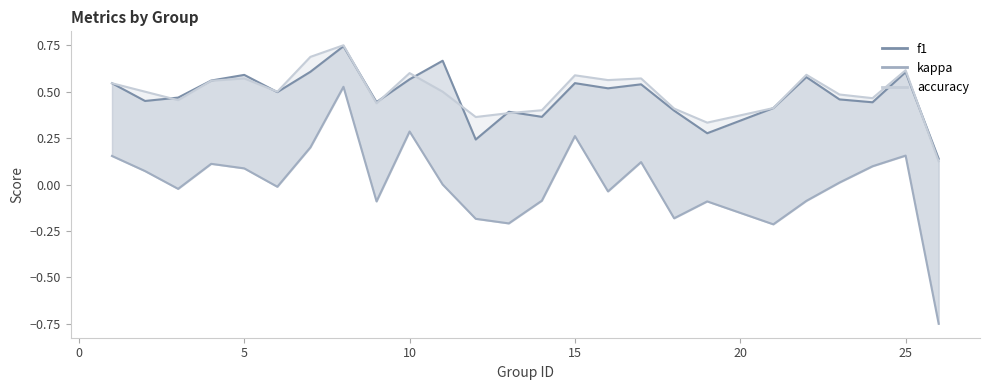

True or false: kappa_line and f1 cross at least once.

False